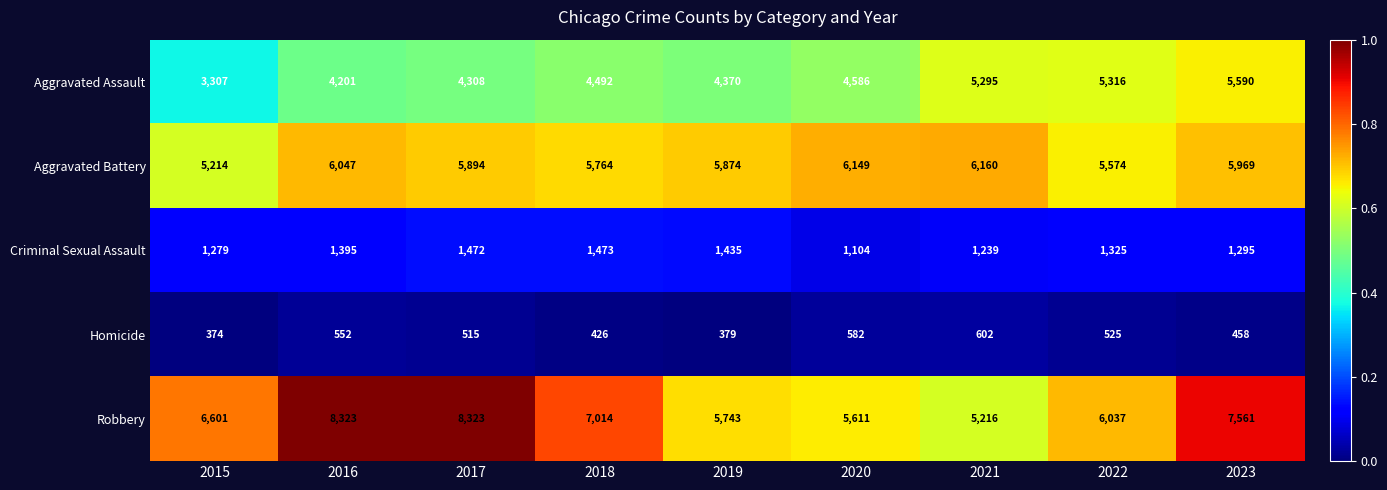

What is the greatest value displayed?

8323